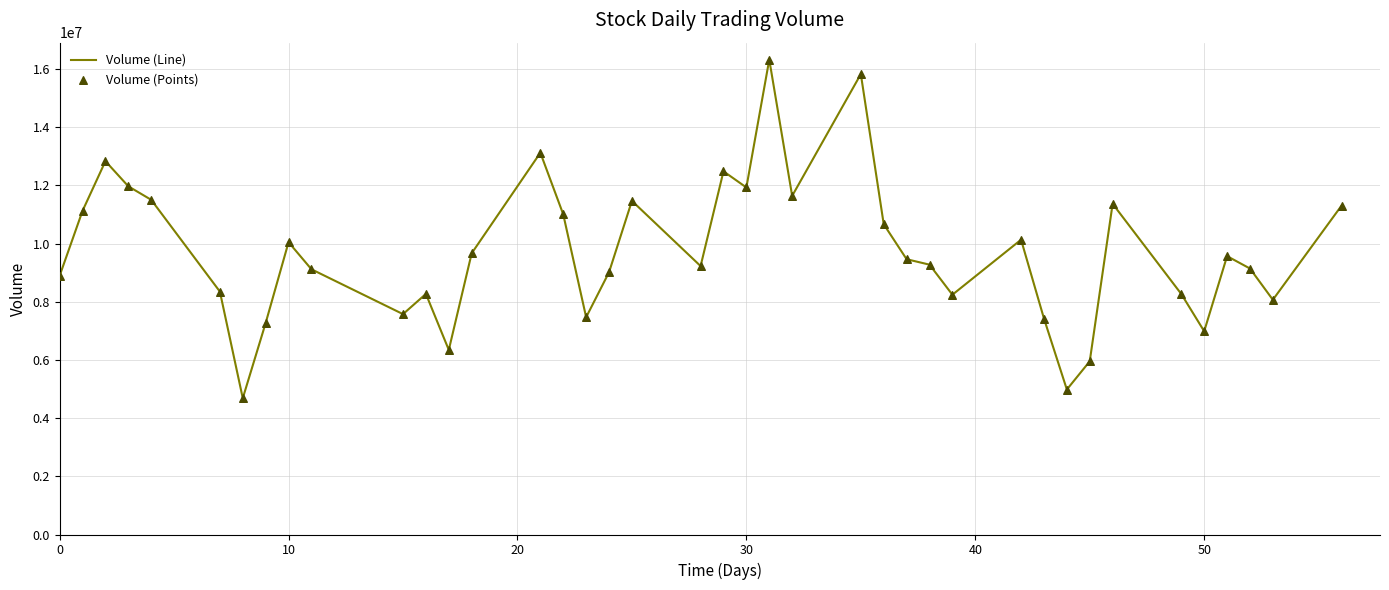

What is the greatest value displayed?

16321750